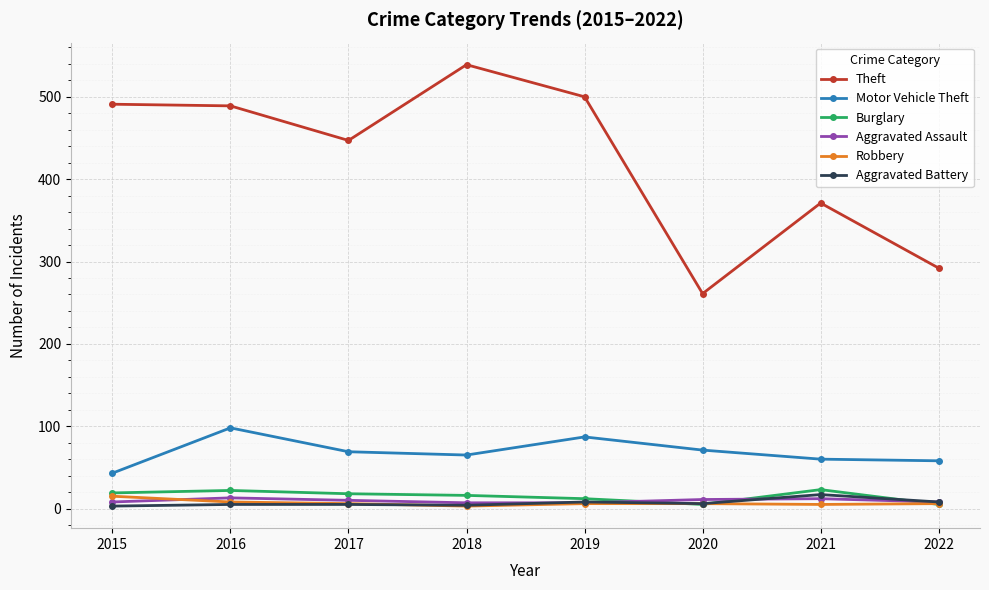

Which series changed the most between 2017 and 2021?

Theft